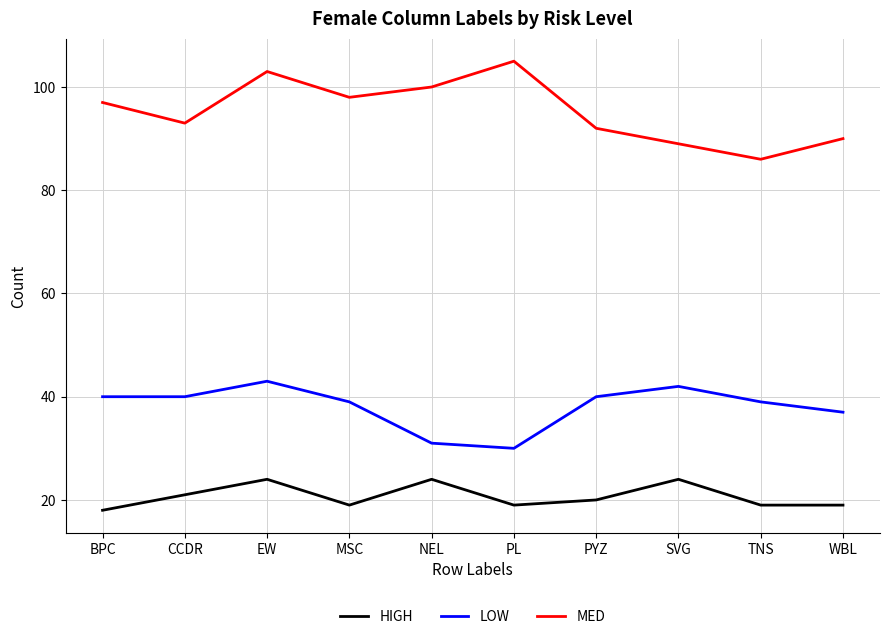

At which category does the chart reach its peak across all series?

PL